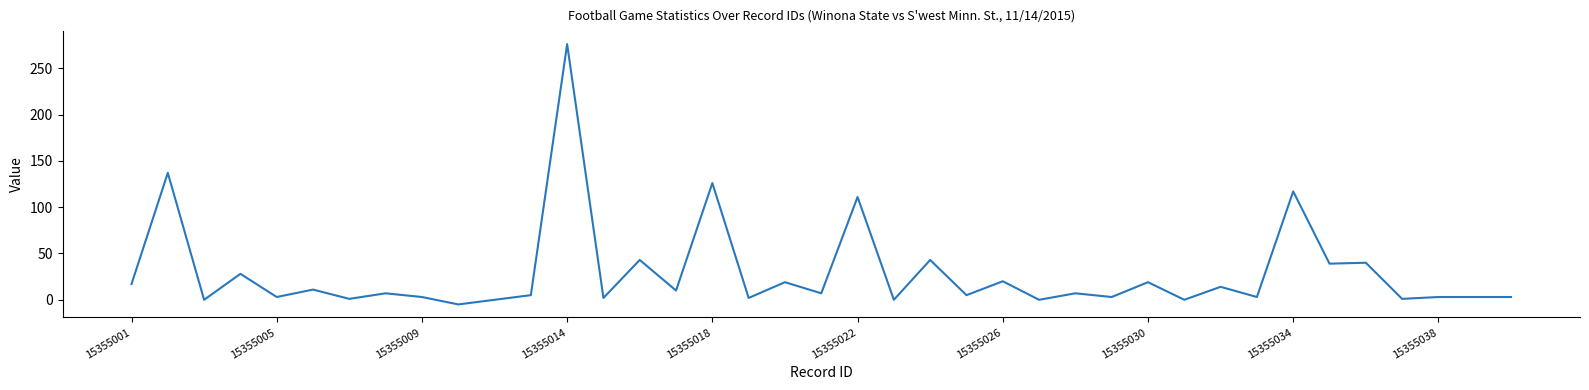

What is the greatest value displayed?

276